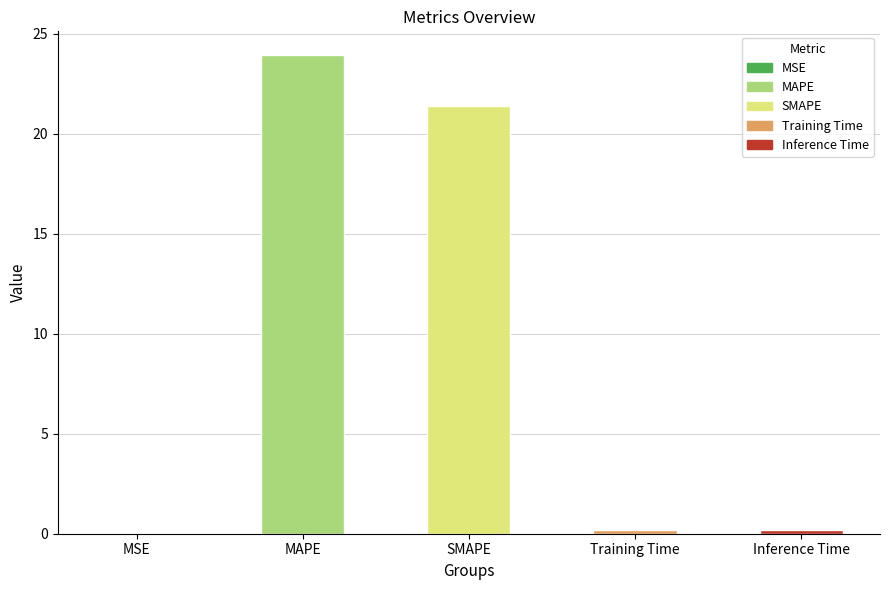

What is the difference between the values at MSE and Training Time?

0.2